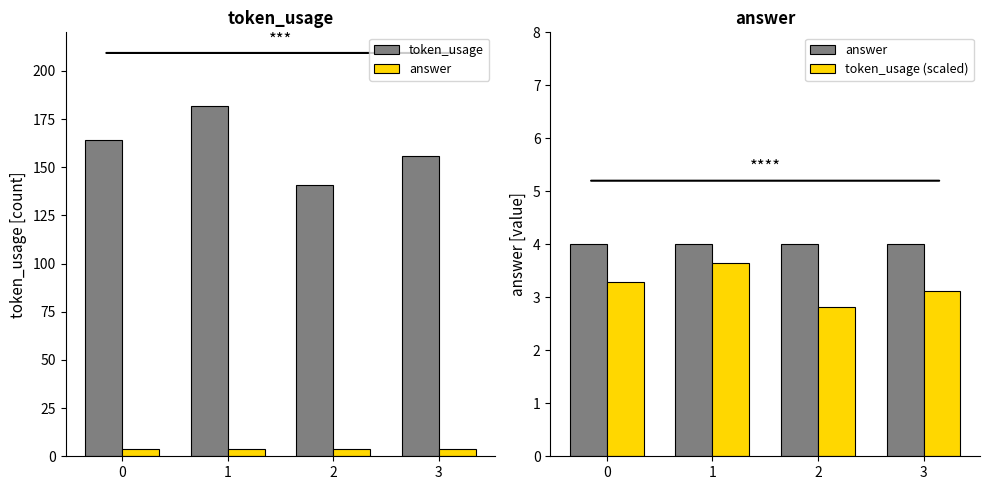

Does the chart contain stacked bars?

No